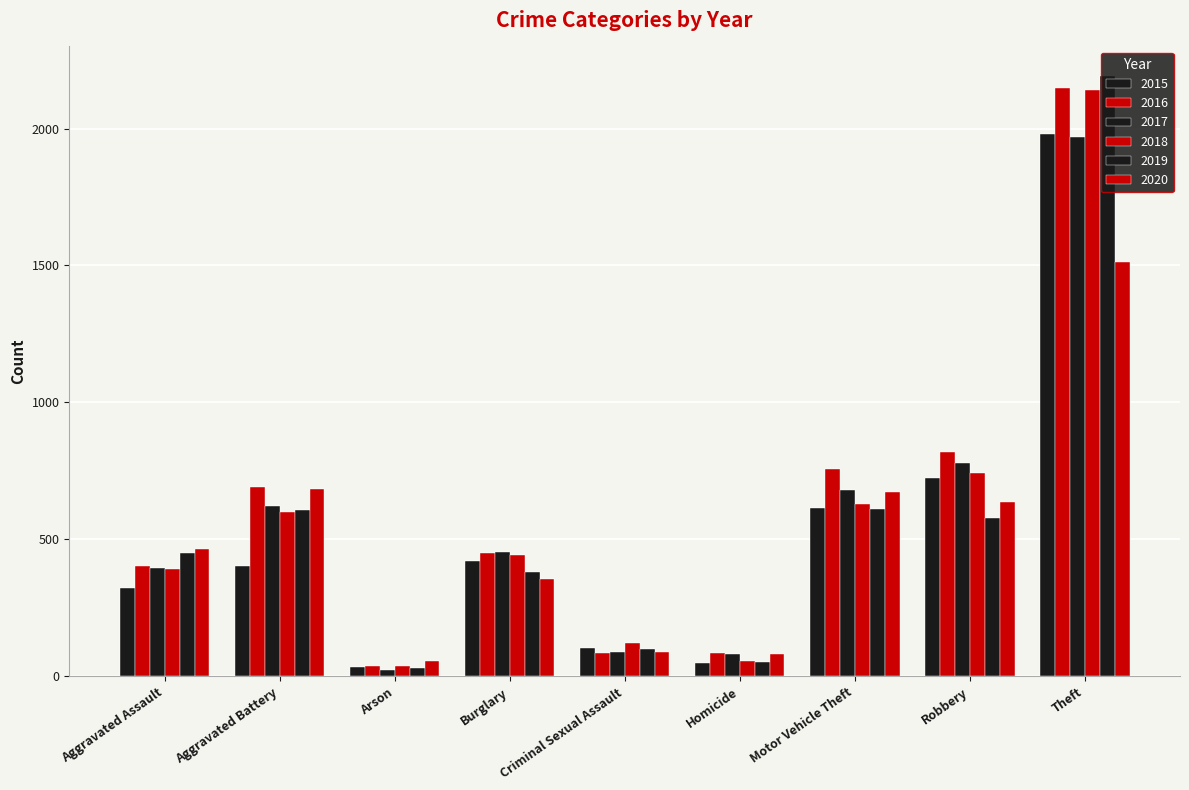

Which category has the highest value across all series?

Theft